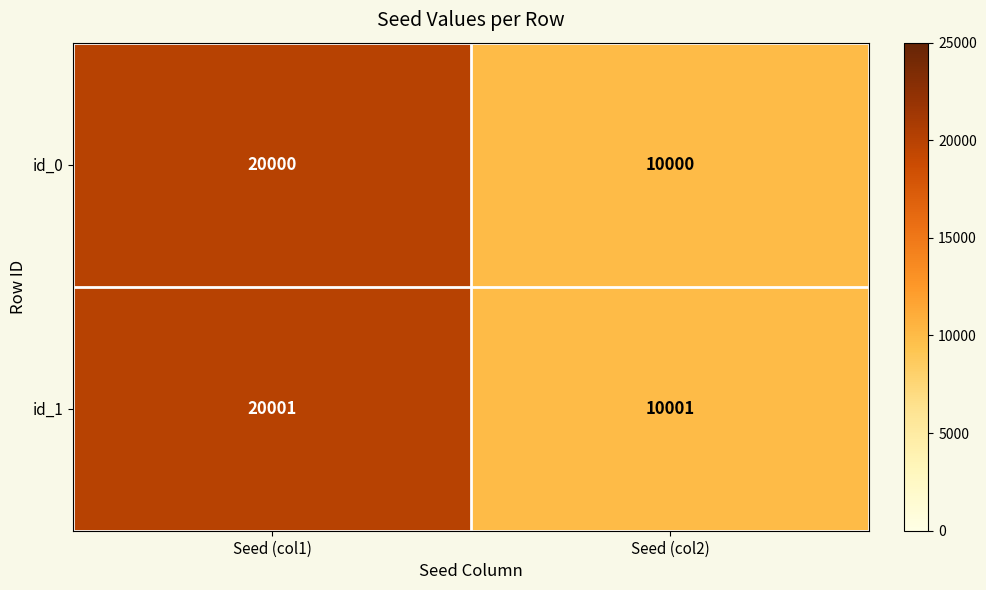

Which series has the largest total across all categories?

id_1